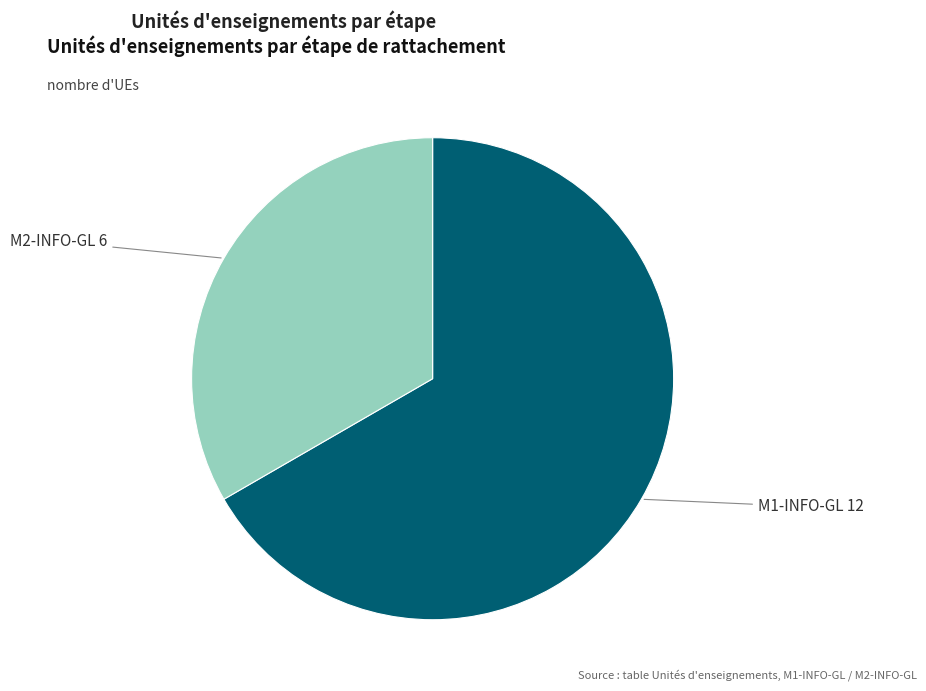

How many segments does this pie chart have?

2